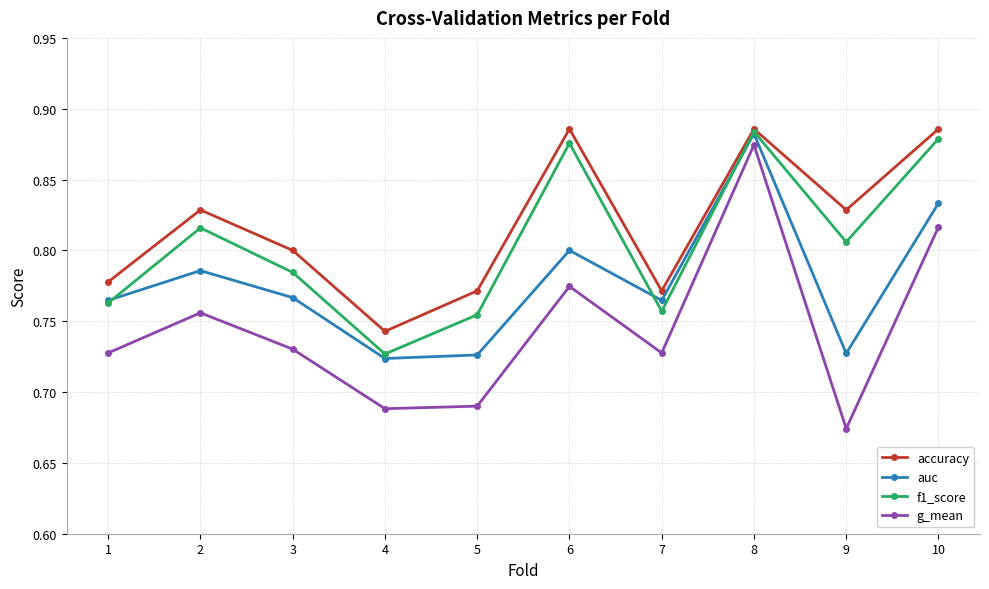

How many interior local valleys does the auc series have?

3